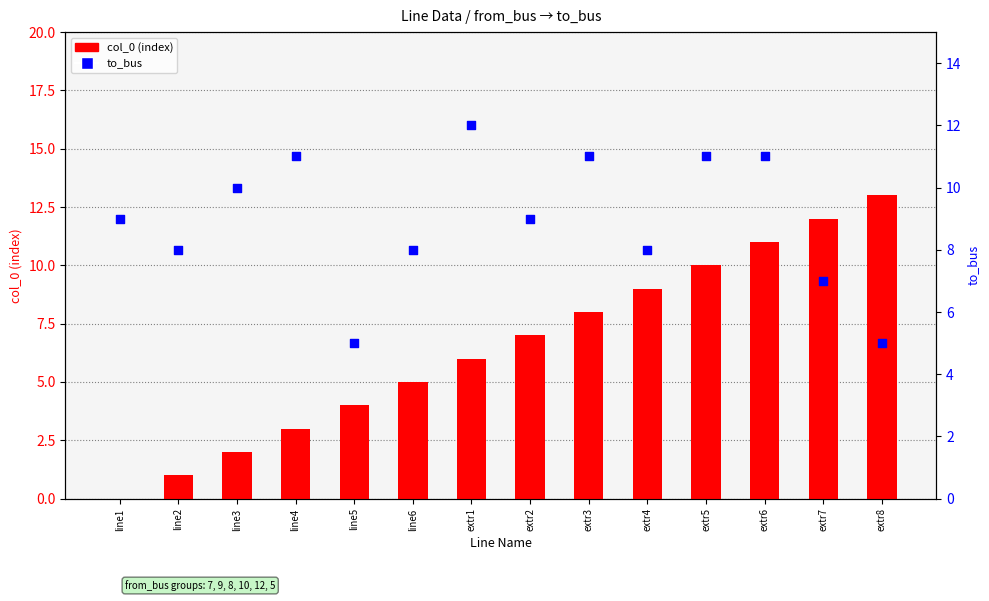

At how many categories does at least one series exceed 9?

8